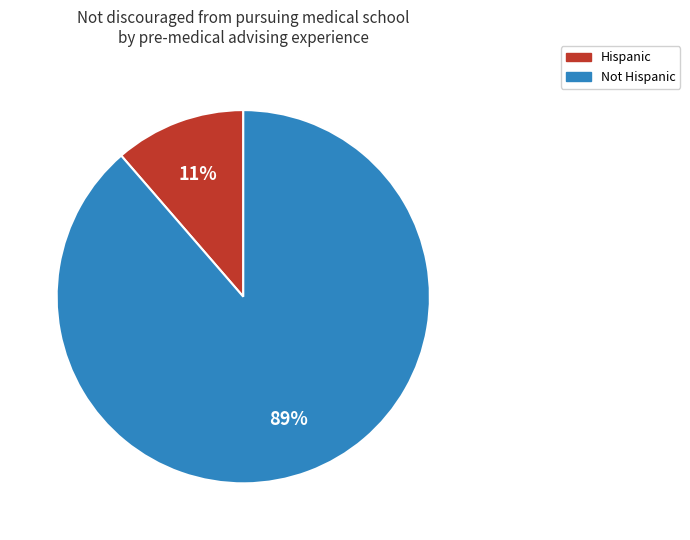

To the nearest percent, what percentage of the pie is Hispanic?

11%